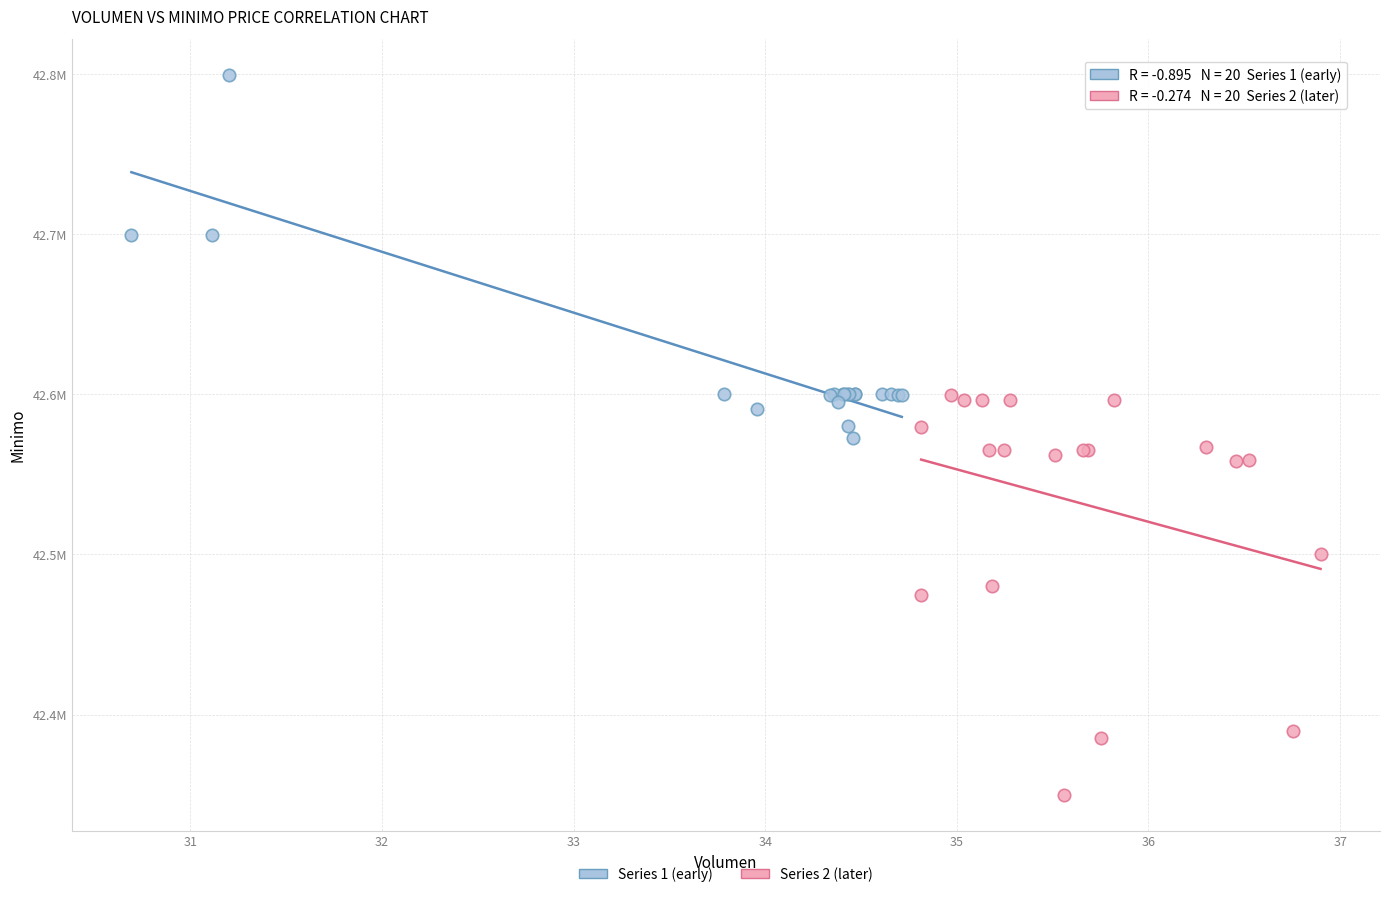

Which series reaches the minimum Y coordinate?

Series 2 (later)